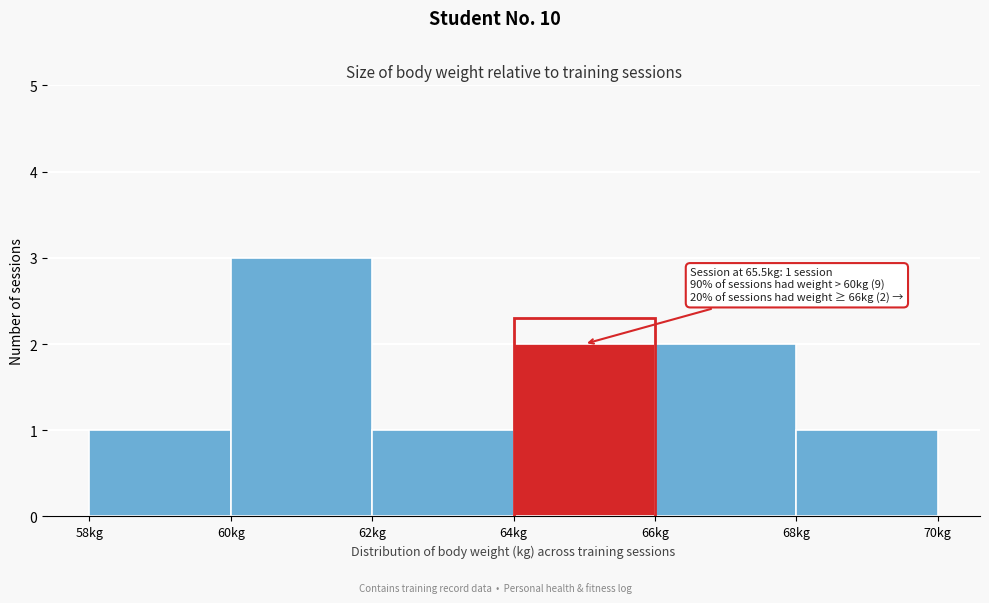

Which range on the x-axis has the tallest bar?

60 to 62